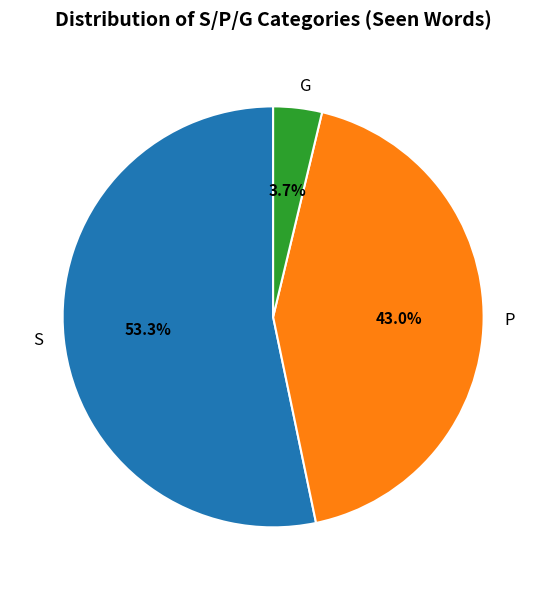

Is there a majority slice in this chart?

Yes